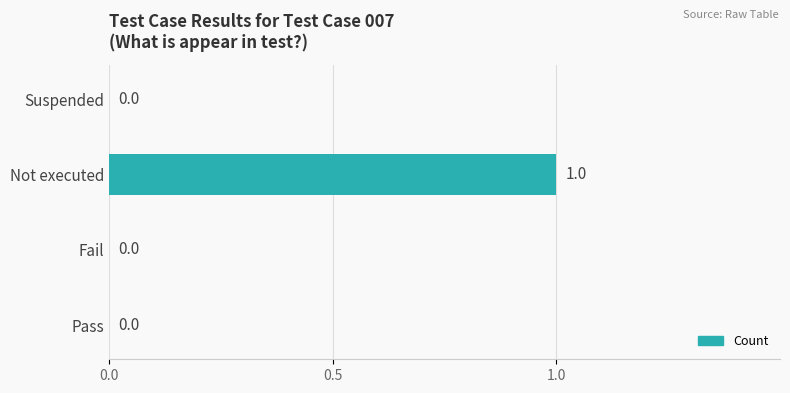

Reading bottom to top, extract all data points from this chart.

Pass=0	Fail=0	Not executed=1	Suspended=0